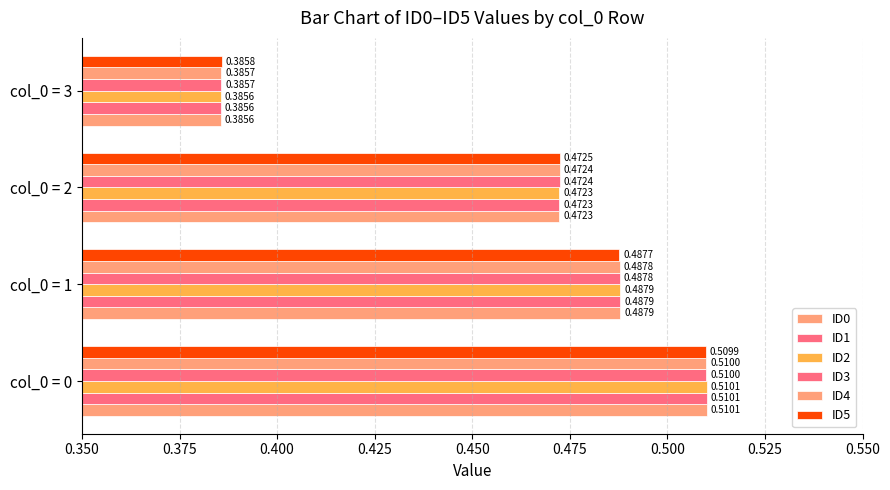

What is the value of the ID2 bar at the 3rd from the left?

0.5